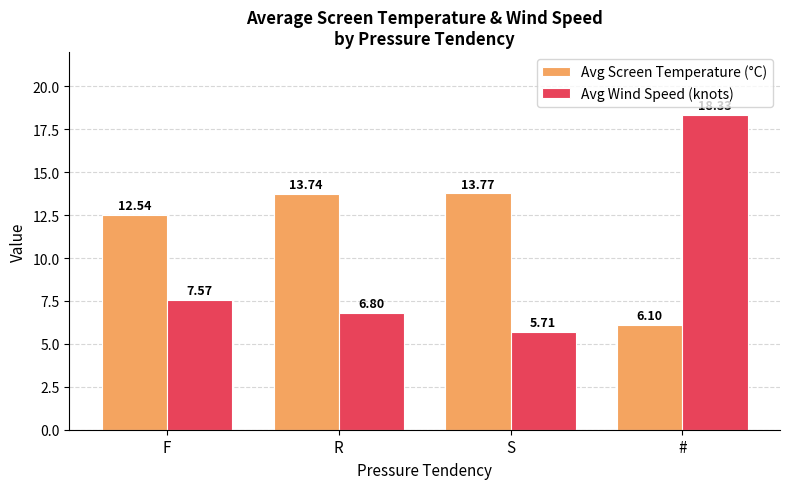

Rank the series at R from lowest to highest value.

Avg Wind Speed (knots), Avg Screen Temperature (°C)